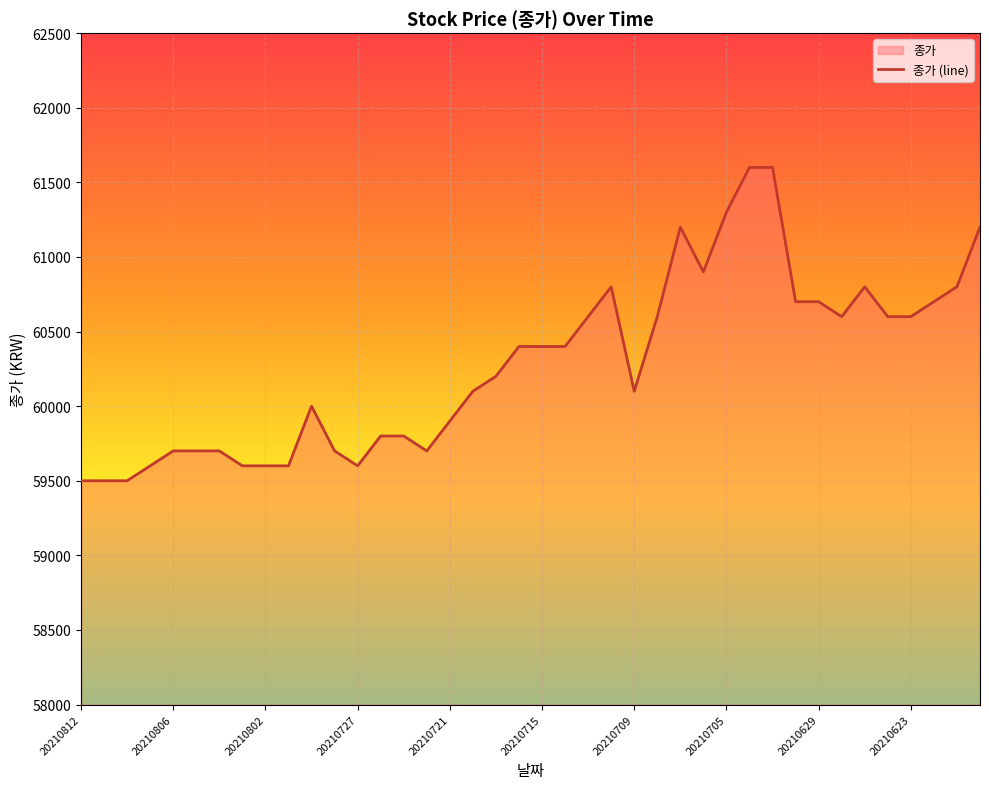

What is the difference between the maximum and minimum values?

2100